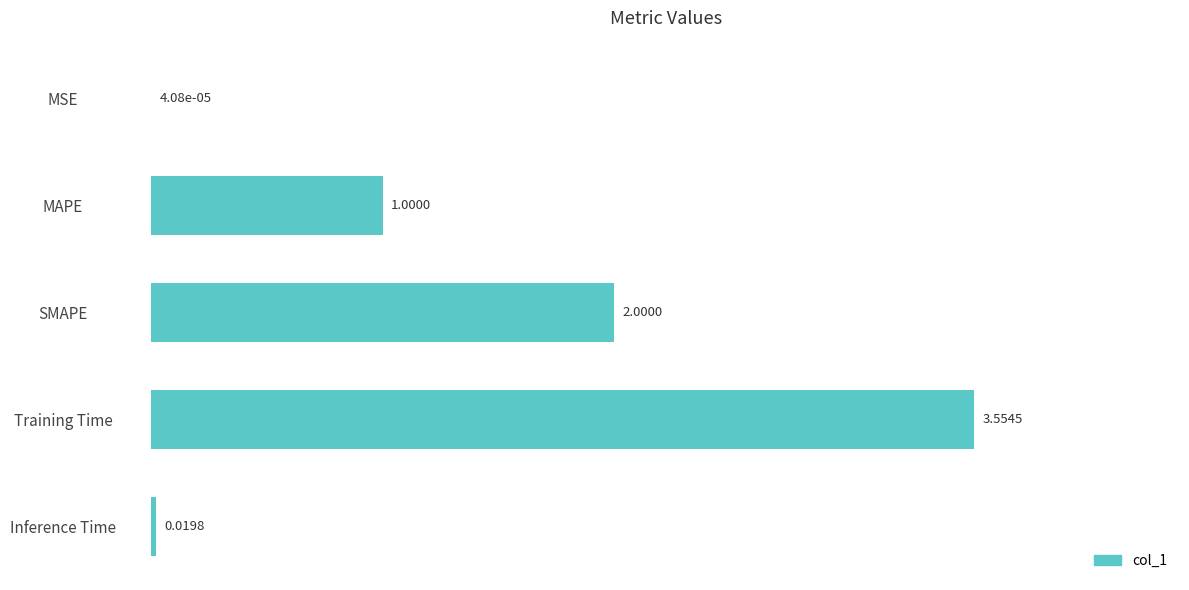

Between MAPE and Training Time, which is larger?

Training Time